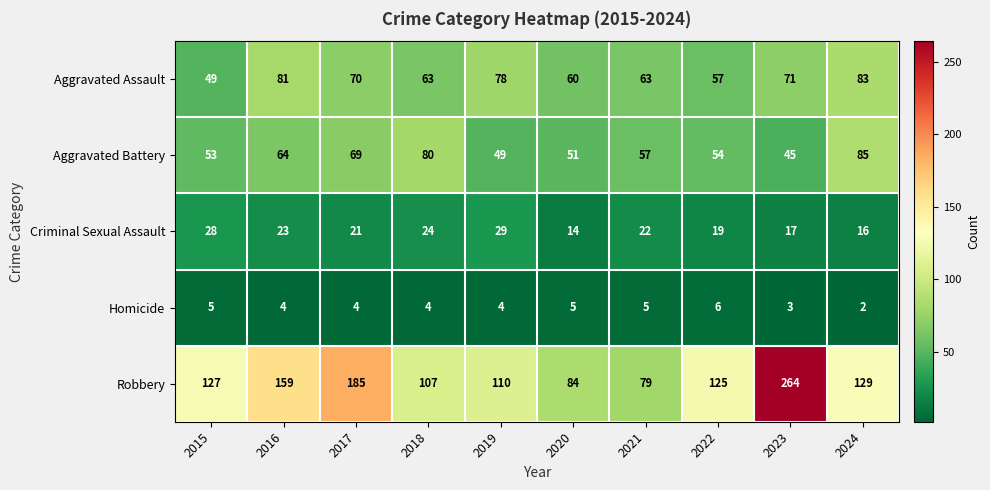

What is the maximum value shown in the chart?

264